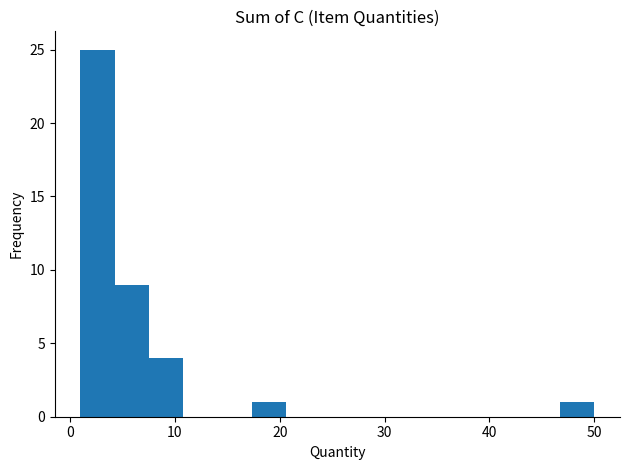

Around what value on the x-axis is the tallest bar? Give the approximate position of its centre, as read against the axis.

3